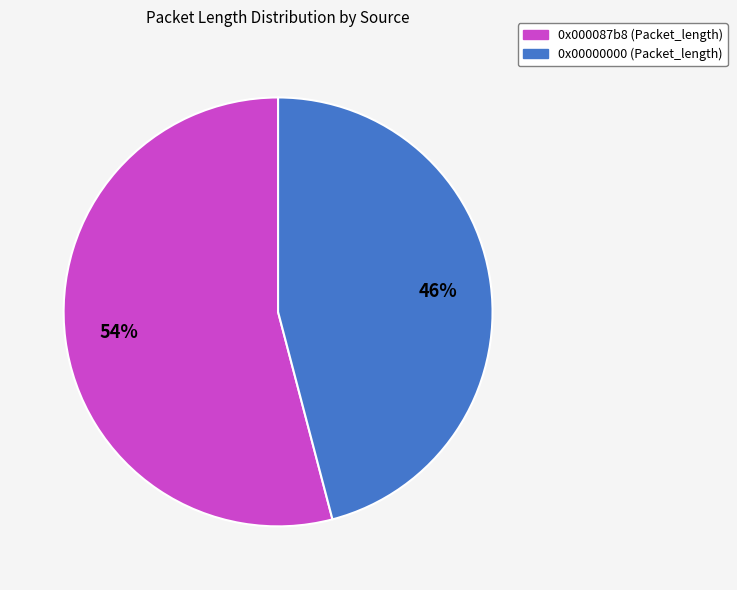

How many slices are in this pie chart?

2